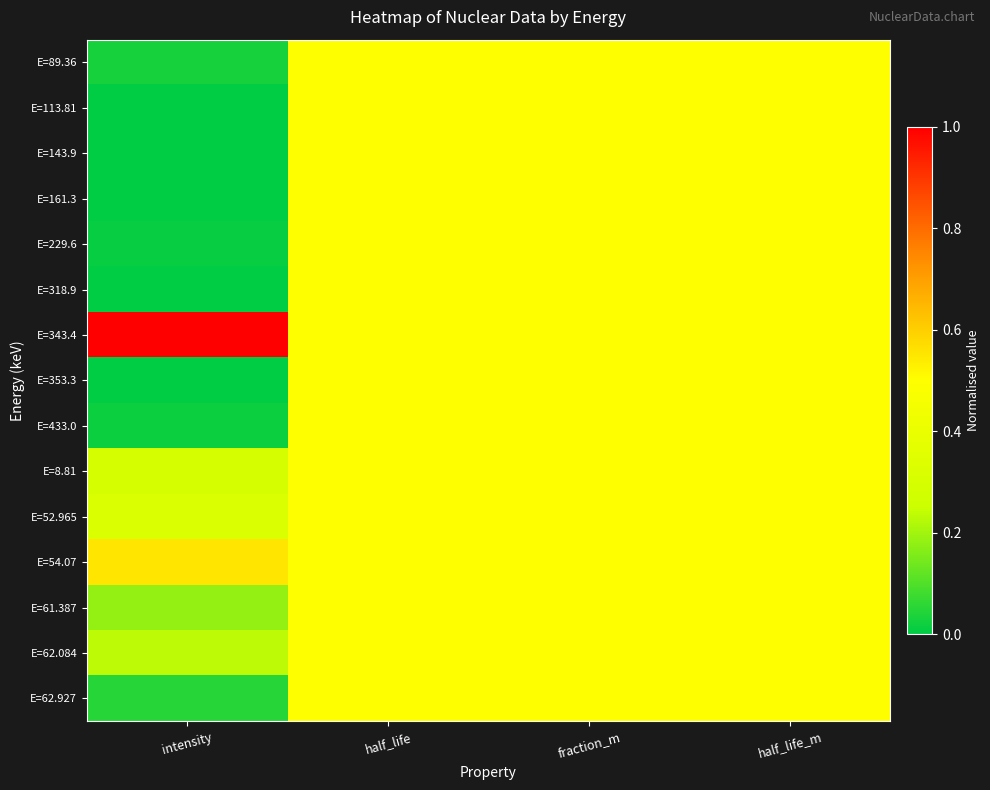

Which has a higher value, intensity or half_life?

half_life